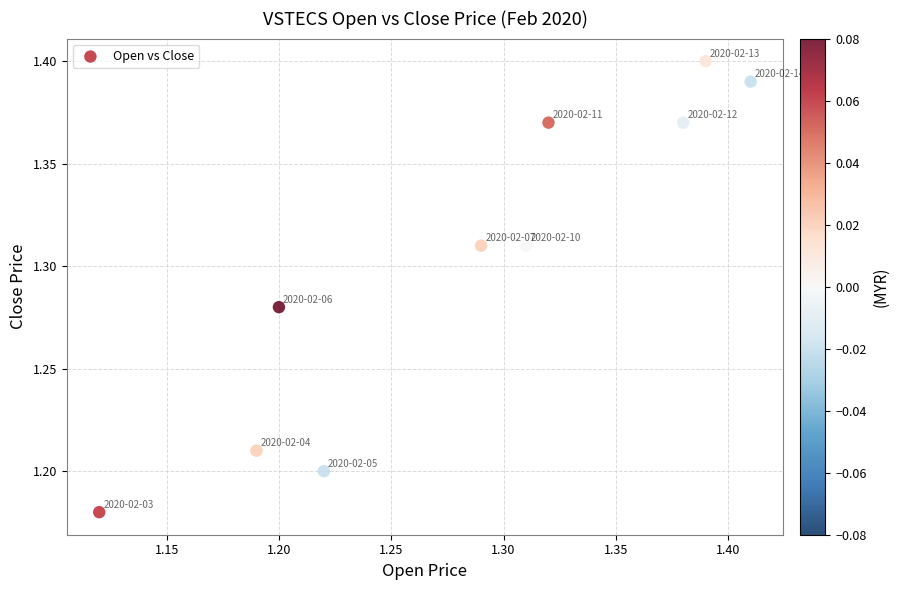

What is the range of X values (max minus min)?

0.3